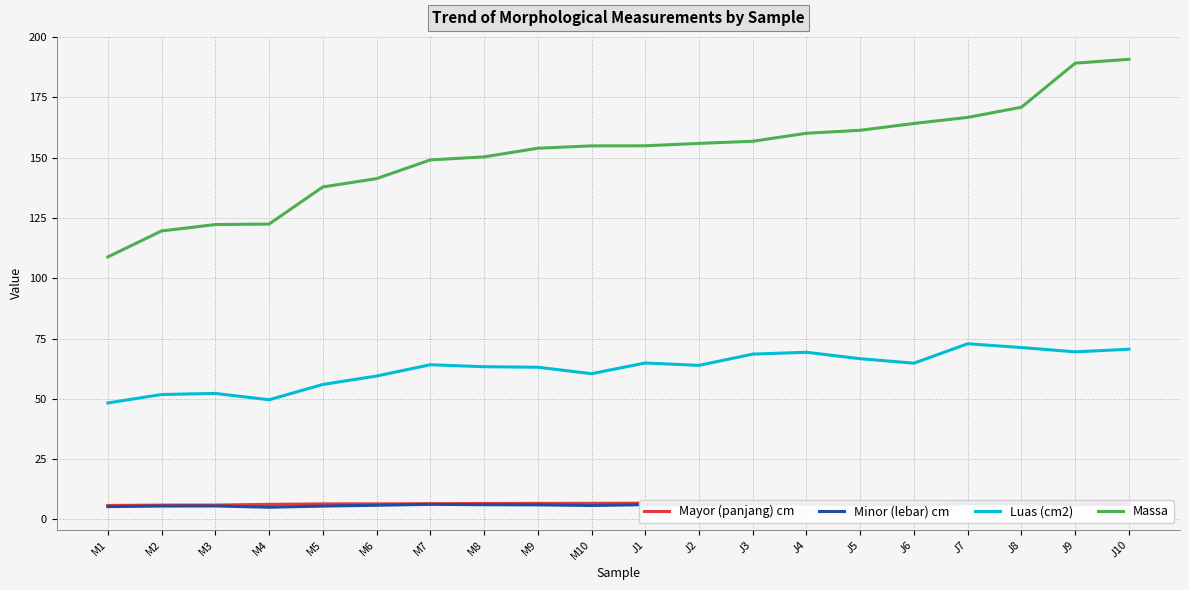

Reading left to right, transcribe all the data shown in this chart.

Mayor (panjang) cm: M1=5.8	M2=5.9	M3=6.0	M4=6.2	M5=6.4	M6=6.5	M7=6.5	M8=6.6	M9=6.7	M10=6.7	J1=6.8	J2=6.8	J3=6.8	J4=6.9	J5=6.9	J6=6.9	J7=7.0	J8=7.2	J9=7.2	J10=7.2
Minor (lebar) cm: M1=5.3	M2=5.5	M3=5.6	M4=5.1	M5=5.5	M6=5.9	M7=6.3	M8=6.1	M9=6.0	M10=5.8	J1=6.1	J2=6.0	J3=6.4	J4=6.4	J5=6.2	J6=6.0	J7=6.6	J8=6.3	J9=6.1	J10=6.2
Luas (cm2): M1=48.3	M2=51.8	M3=52.2	M4=49.6	M5=56.0	M6=59.4	M7=64.1	M8=63.3	M9=63.1	M10=60.4	J1=64.9	J2=63.9	J3=68.5	J4=69.3	J5=66.6	J6=64.8	J7=72.8	J8=71.2	J9=69.5	J10=70.6
Massa: M1=108.8	M2=119.6	M3=122.2	M4=122.5	M5=137.8	M6=141.3	M7=149.0	M8=150.3	M9=153.9	M10=154.9	J1=154.9	J2=155.9	J3=156.8	J4=160.1	J5=161.3	J6=164.2	J7=166.7	J8=170.9	J9=189.1	J10=190.8